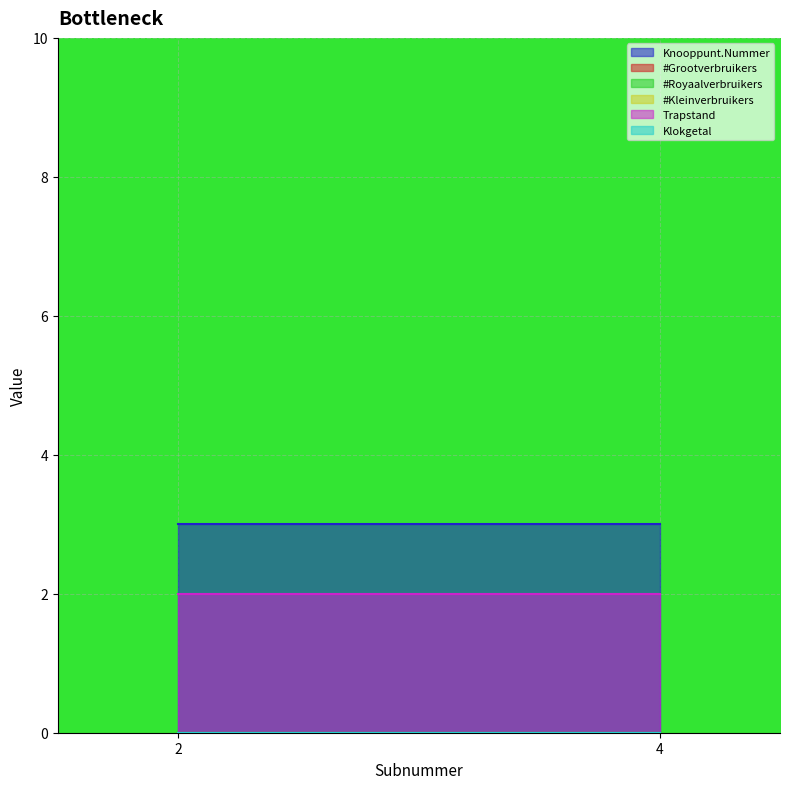

What is the difference between the highest and lowest values at 4?

3